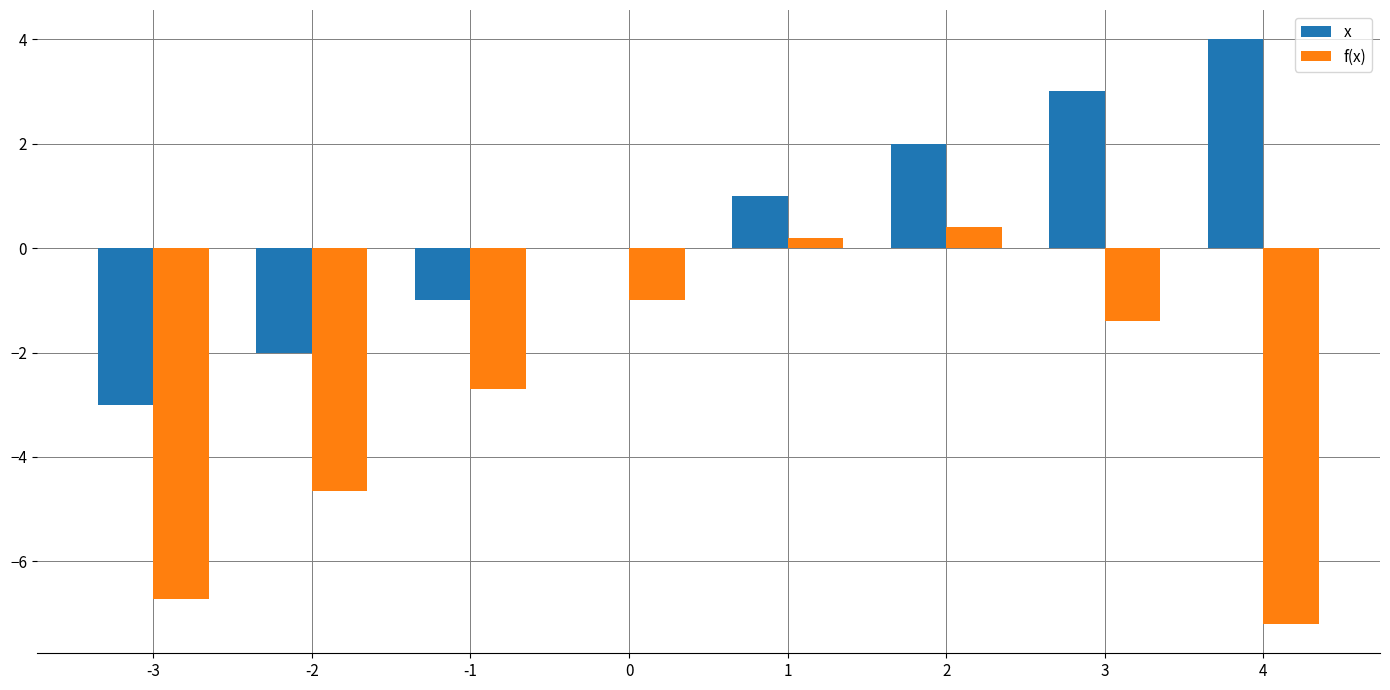

At which category is the sum across all series the highest?

2